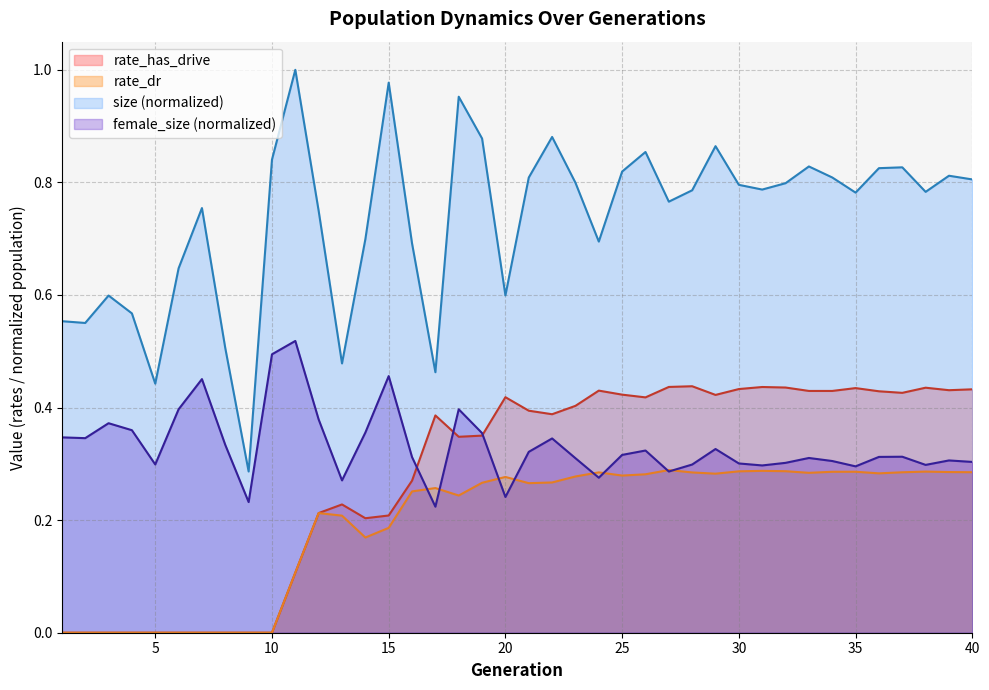

True or false: rate_dr has more than 0 interior local peaks.

True